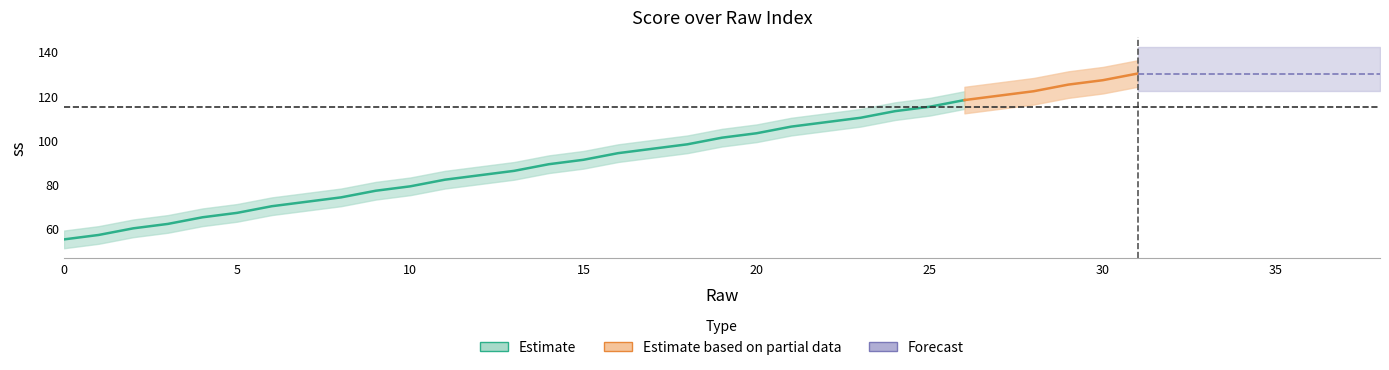

Rank the categories by value from lowest to highest.

0, 1, 2, 3, 4, 5, 6, 7, 8, 9, 10, 11, 12, 13, 14, 15, 16, 17, 18, 19, 20, 21, 22, 23, 24, 25, 26, 27, 28, 29, 30, 31, 32, 33, 34, 35, 36, 37, 38